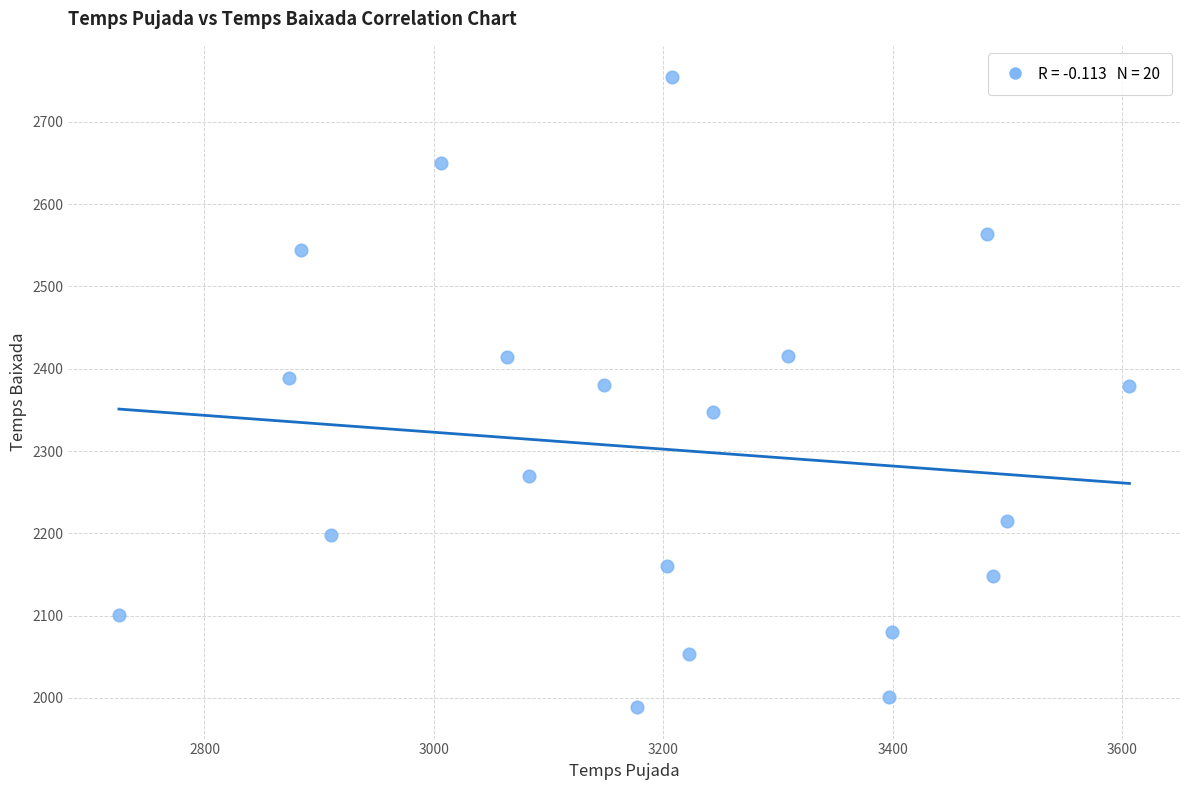

What is the range of X values (max minus min)?

880.8